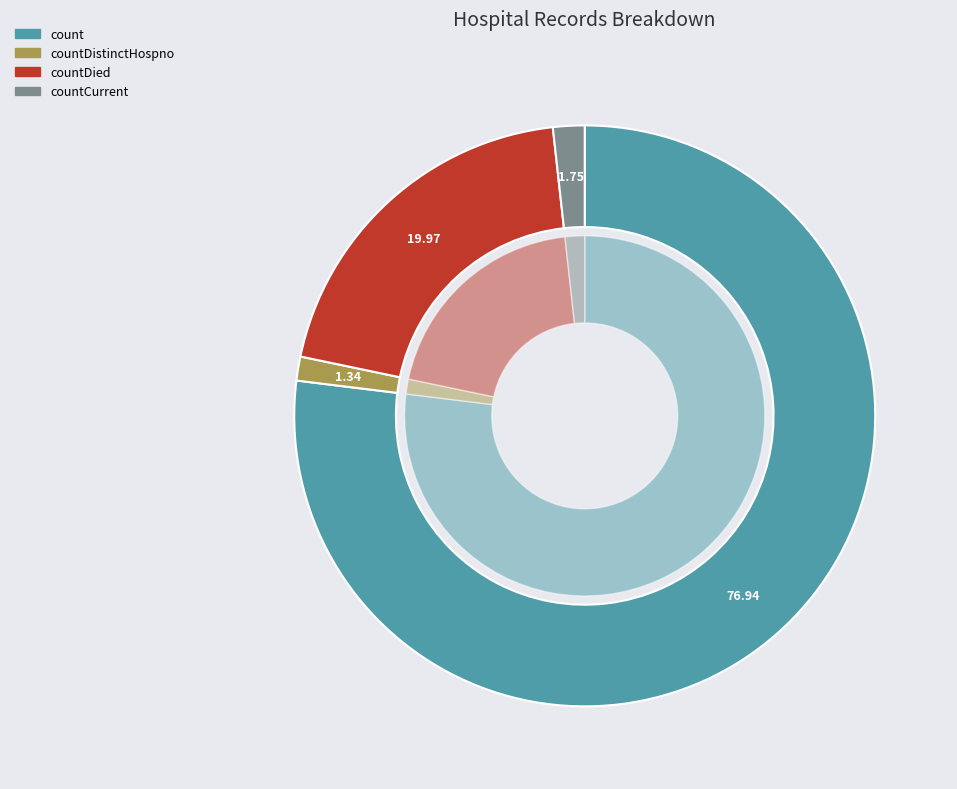

True or false: count accounts for 77% of the total.

True